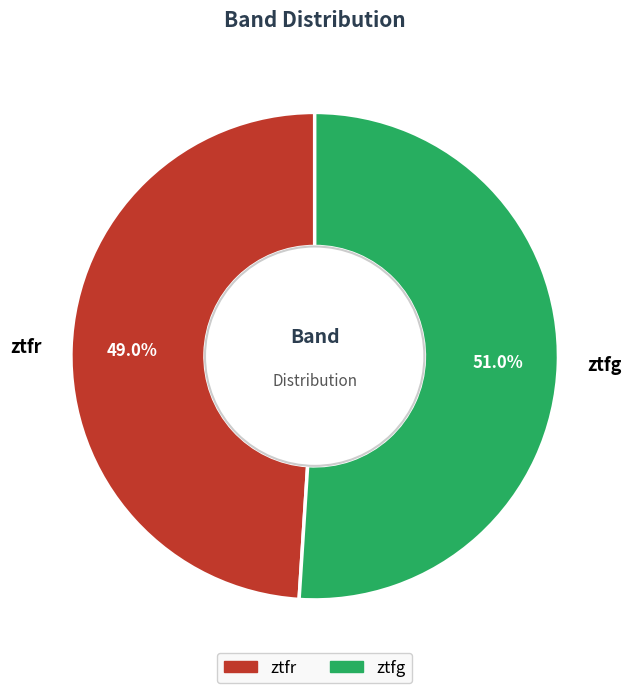

Count the number of slices in the pie.

2